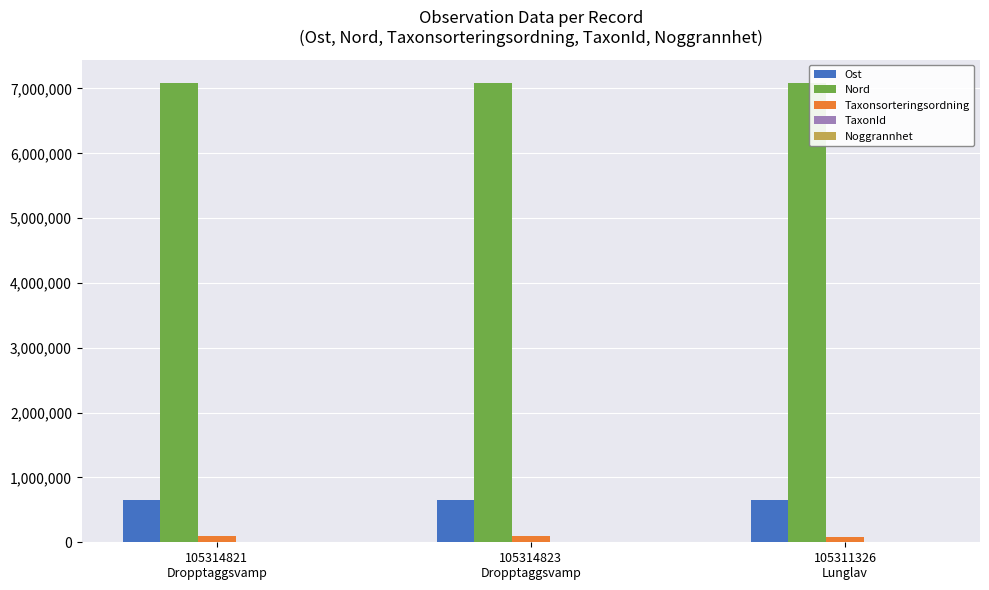

What is the maximum value shown in the chart?

7092210.5